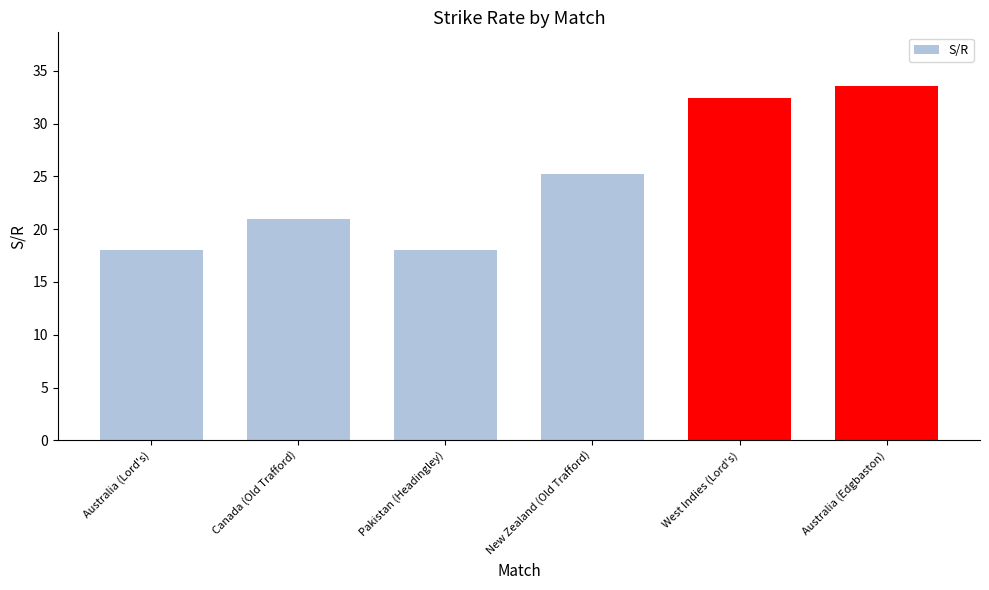

What is the difference between the values at Canada (Old Trafford) and Australia (Lord's)?

3.0